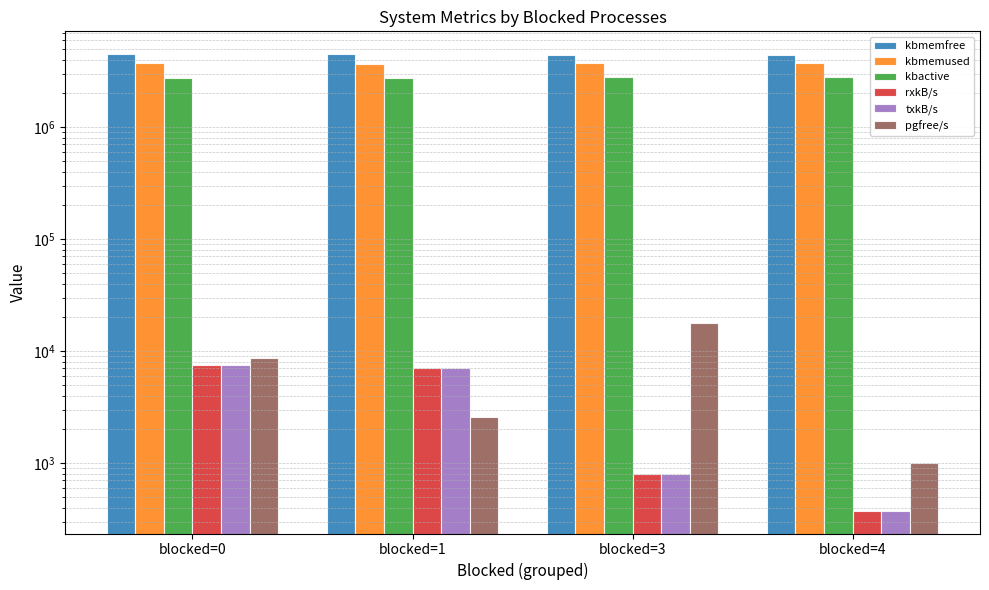

Reading left to right, extract all data points from this chart.

kbmemfree: 4471077.2	4487104.0	4394594.0	4408937.3
kbmemused: 3703242.8	3687216.0	3779726.0	3765382.7
kbactive: 2753115.1	2753509.6	2811420.7	2801528.0
rxkB/s: 7443.9	7064.5	794.7	375.1
txkB/s: 7443.9	7064.5	794.7	375.1
pgfree/s: 8600.0	2557.2	17657.7	995.3